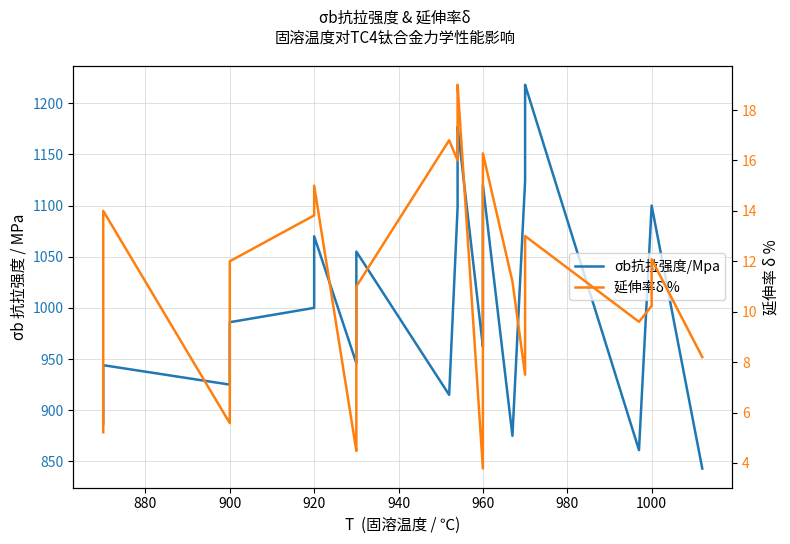

Reading left to right, transcribe all the data shown in this chart.

σb抗拉强度/Mpa: 887.0	944.0	925.0	986.0	1000.0	1070.0	946.0	985.0	995.0	1010.0	1047.0	1055.0	915.0	1098.0	1122.0	1123.0	1128.0	1141.0	1144.0	1147.0	1157.0	1177.0	962.0	970.0	993.0	1039.0	1050.0	1078.0	1120.0	875.0	1124.0	1170.0	1178.0	1205.0	1210.0	1218.0	861.0	1100.0	1100.0	843.0
延伸率δ %: 5.2	14.0	5.6	12.0	13.8	15.0	4.5	4.8	5.2	5.8	6.0	11.0	16.8	16.0	16.0	16.5	17.5	18.0	18.0	18.0	19.0	19.0	3.8	11.0	13.0	14.0	14.0	15.5	16.3	11.2	7.5	9.0	10.0	10.4	12.0	13.0	9.6	10.2	12.1	8.2